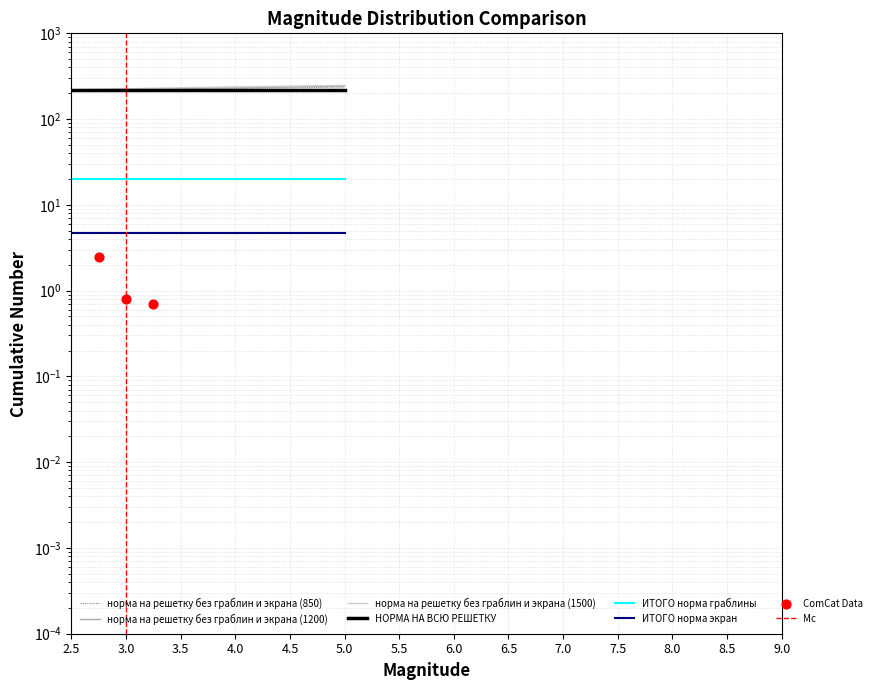

Which series has the largest total across all categories?

норма на решетку без граблин и экрана (1500)